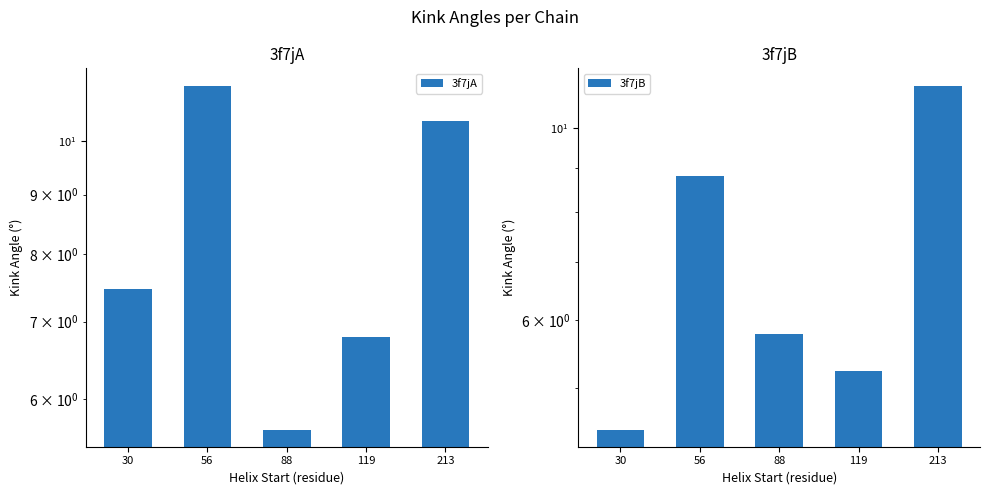

Rank the categories by 3f7jB value from lowest to highest.

30, 119, 88, 56, 213